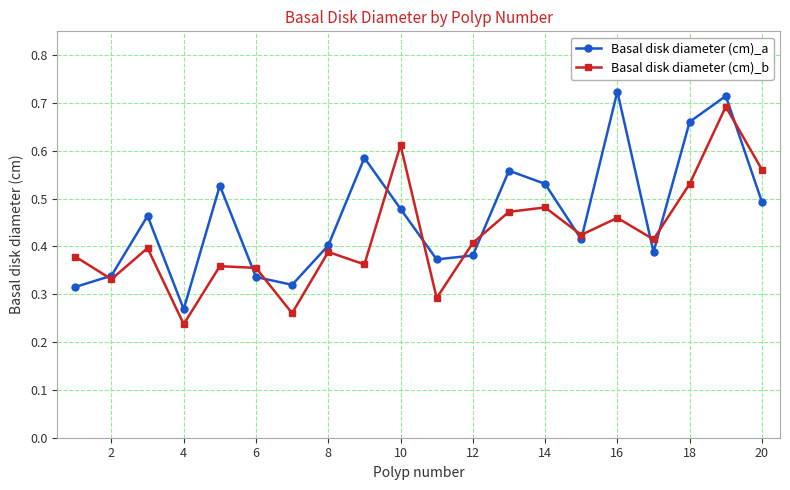

At how many categories does at least one series exceed 0?

20